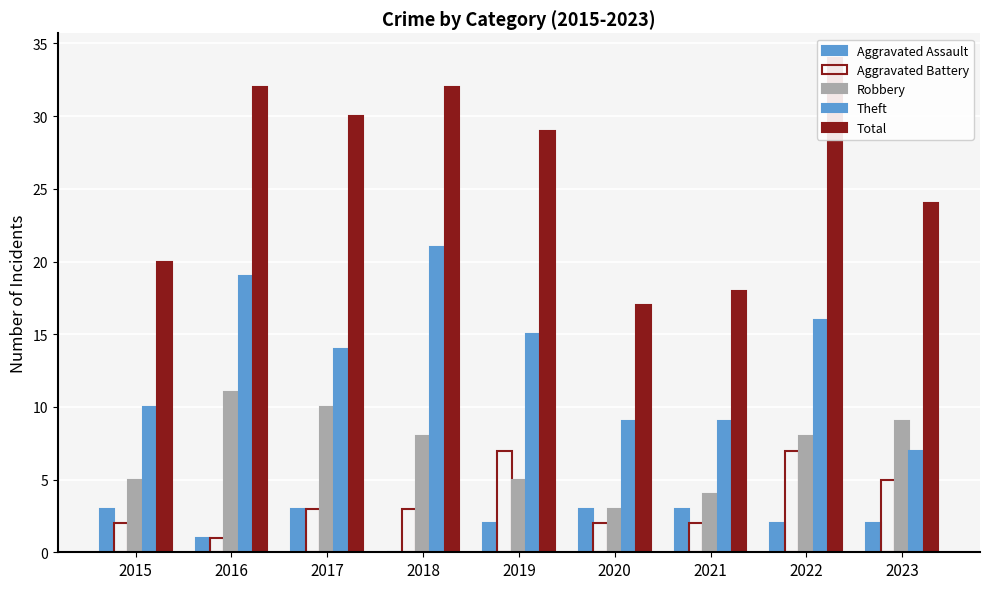

Which series has the largest total across all categories?

Total